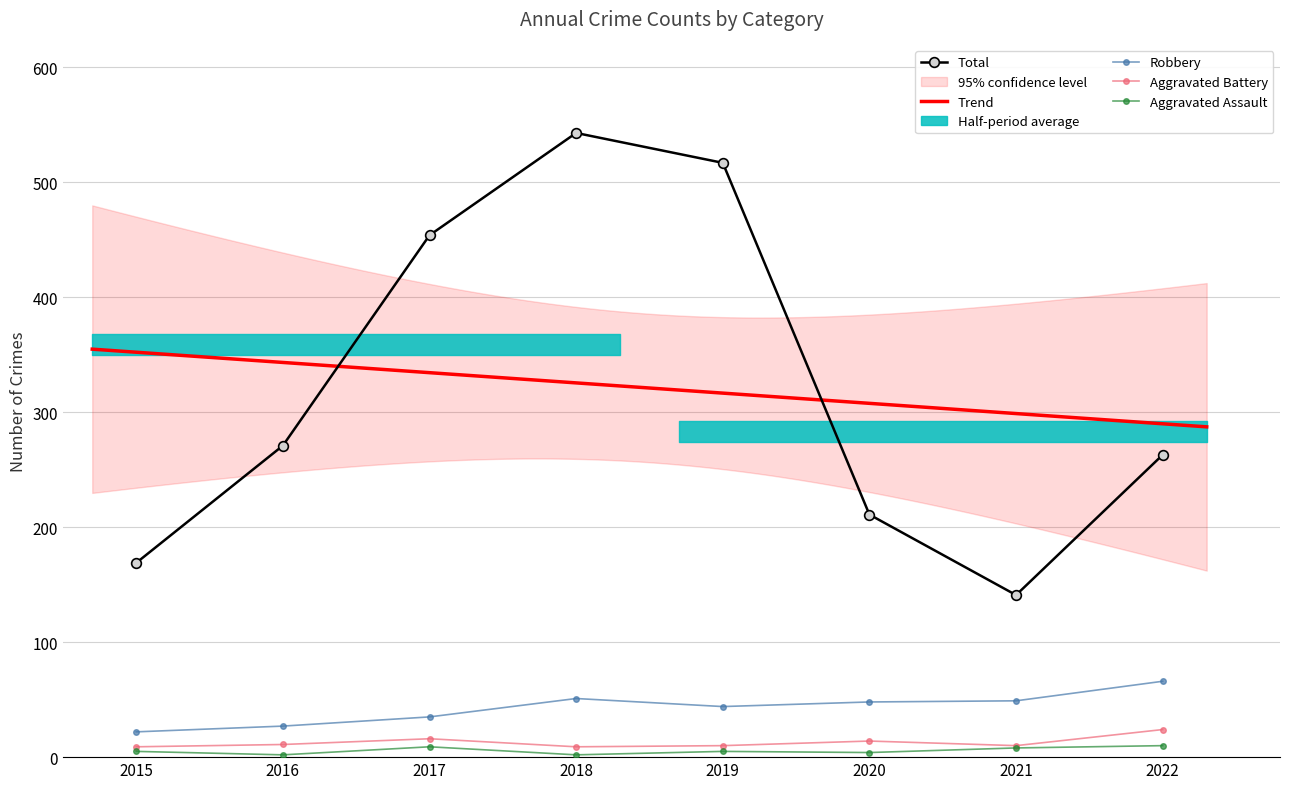

Is the value of Aggravated Battery at 2019 greater than the value of Theft at 2016?

No